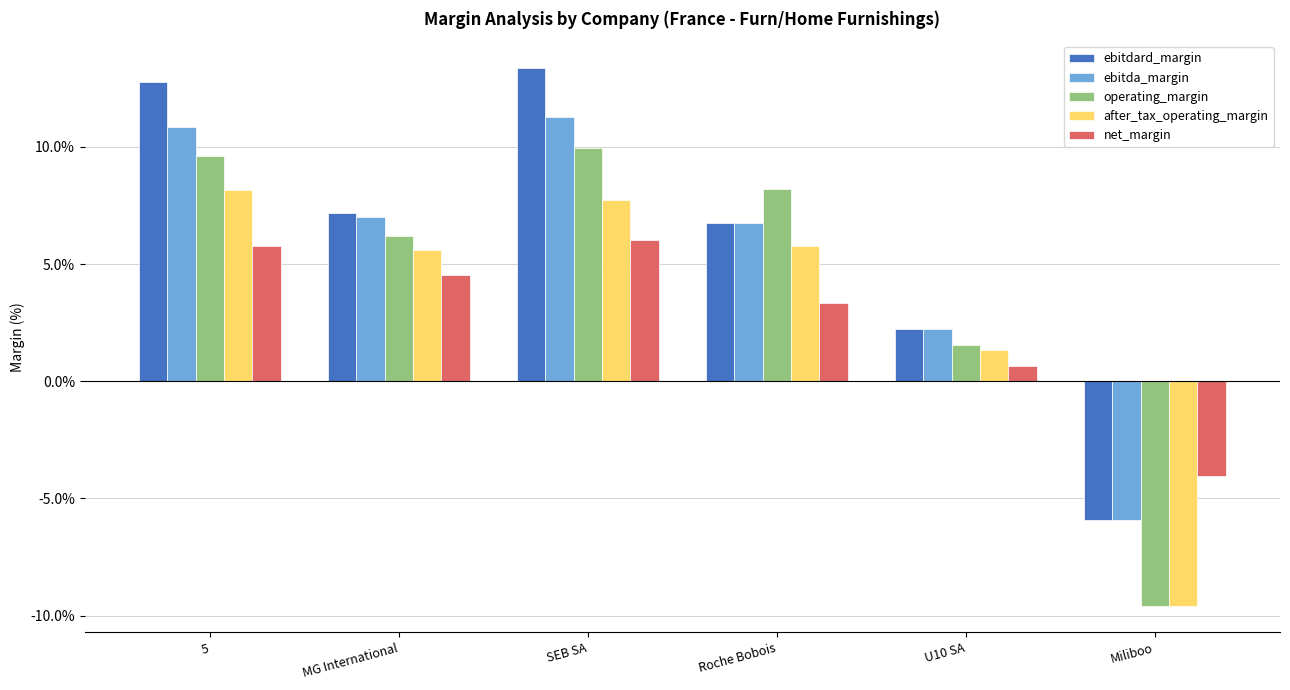

At which category is the sum across all series the highest?

SEB SA